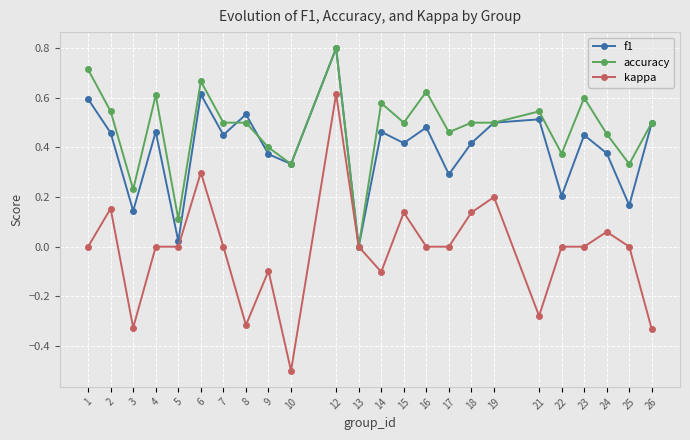

Which series has the largest range (max minus min)?

kappa